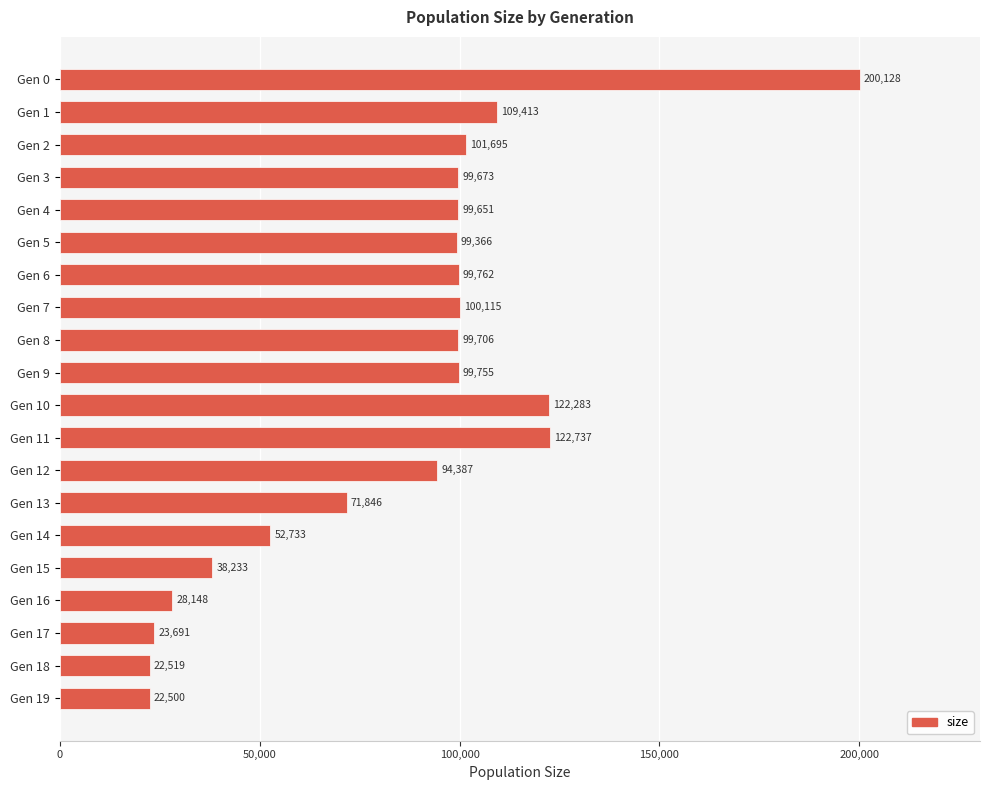

Reading top to bottom, extract all data points from this chart.

200128	109413	101695	99673	99651	99366	99762	100115	99706	99755	122283	122737	94387	71846	52733	38233	28148	23691	22519	22500